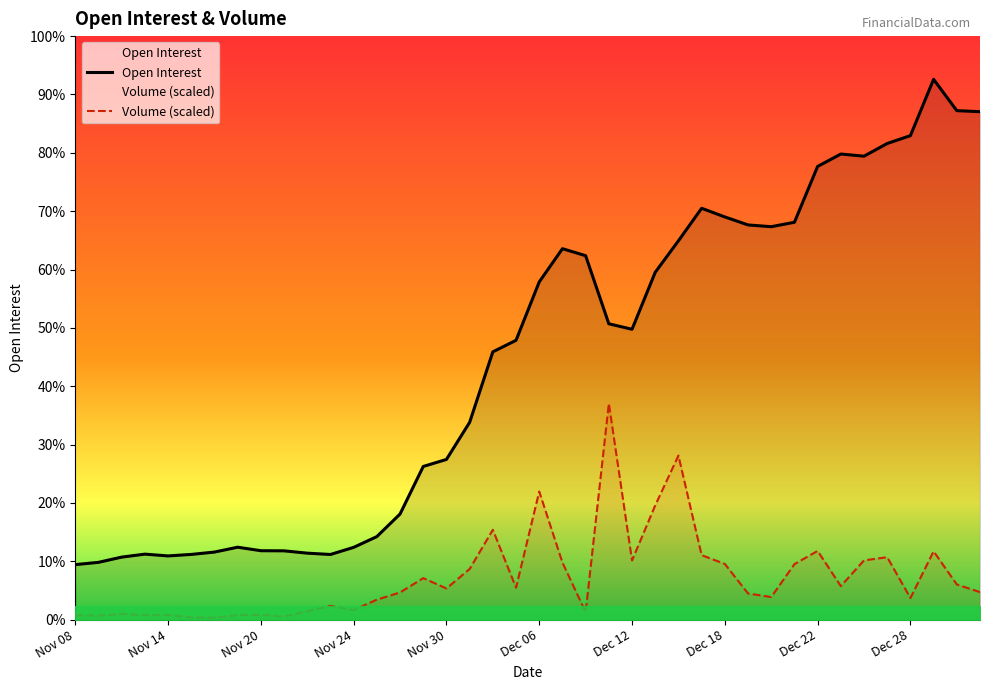

True or false: Volume (scaled) and Open Interest cross at least once.

False